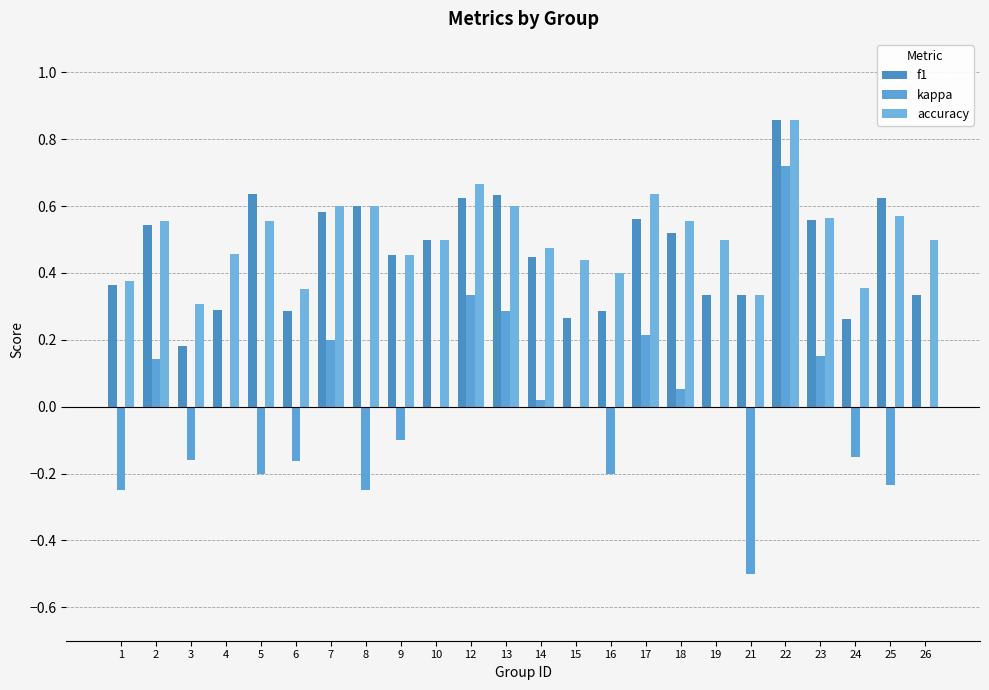

How many categories are shown in the chart?

24